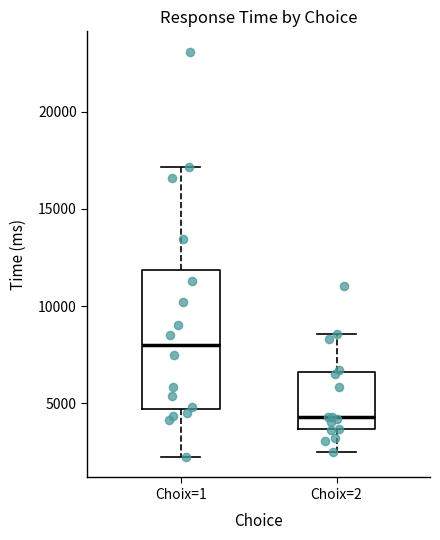

Reading left to right, read every box against the y-axis: the position of its median line, the range the box covers, and the ends of its whiskers. The values are not printed on the chart, so give them approximately, as read against the axis.

Choix=1: median 8000, box 4500 to 12000, whiskers 2000 to 17000
Choix=2: median 4500, box 3500 to 6500, whiskers 2500 to 8500